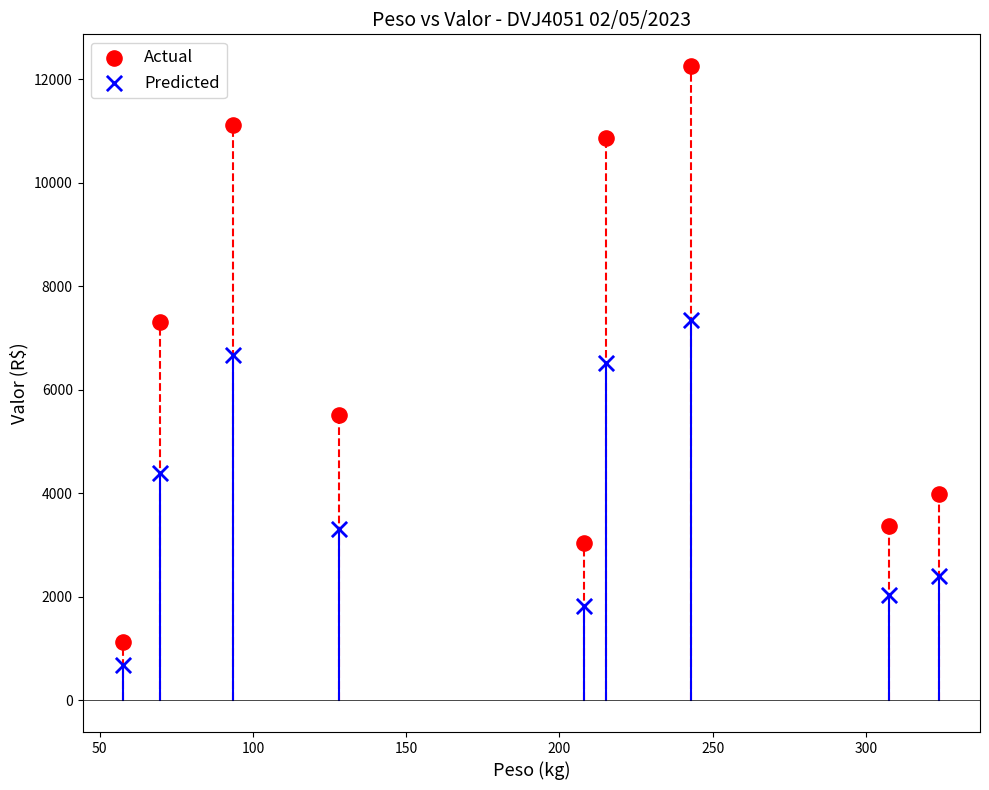

Across all data points, what is the range of Y values (max minus min)?

11581.7